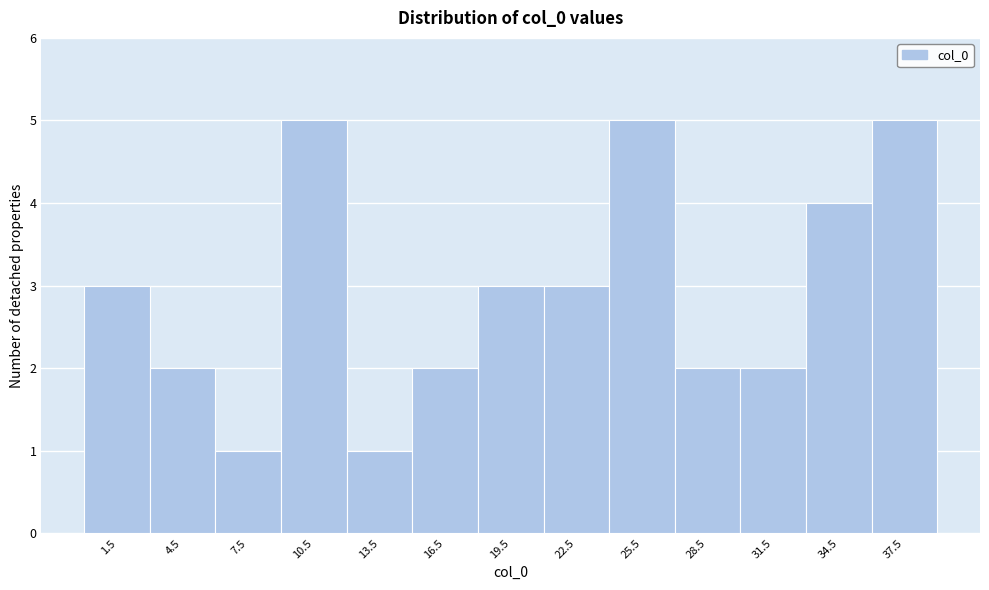

Reading left to right, list every bar in this chart as the range it spans on the x-axis followed by its height. The values are not printed on the chart, so give them approximately, as read against the axis.

0 to 3: 3
3 to 6: 2
6 to 9: 1
9 to 12: 5
12 to 15: 1
15 to 18: 2
18 to 21: 3
21 to 24: 3
24 to 27: 5
27 to 30: 2
30 to 33: 2
33 to 36: 4
36 to 39: 5